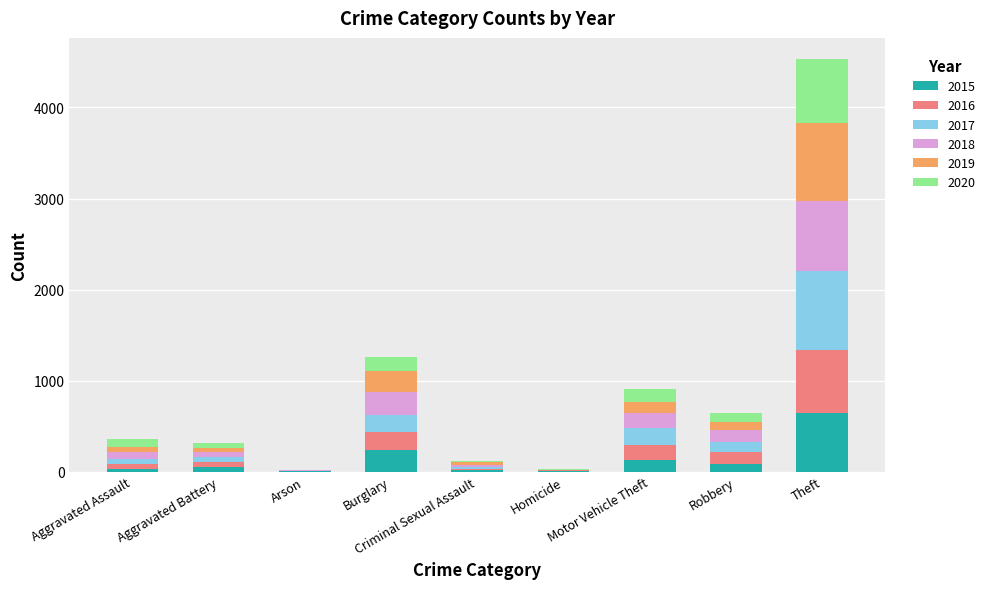

What is the highest value of the 2015 series?

641